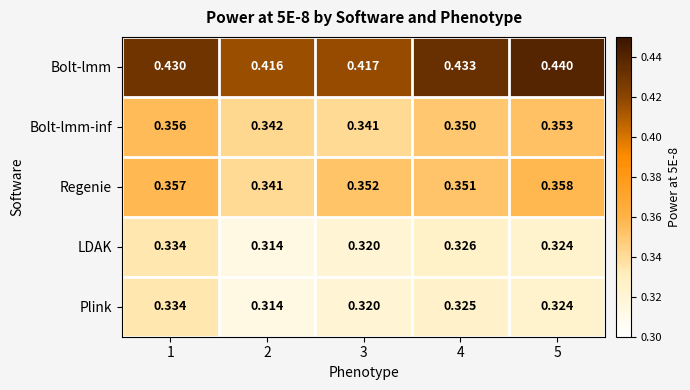

Which series has the largest total across all categories?

Bolt-lmm